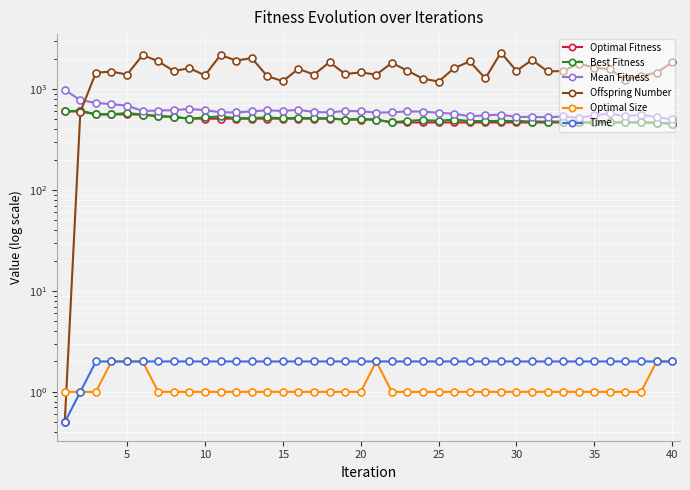

True or false: Mean Fitness has more than 2 points higher than both neighbors.

True